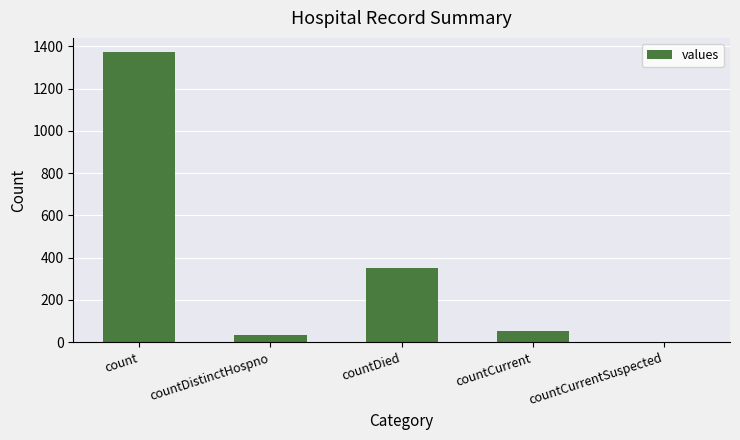

At which label does the data first exceed 52?

count